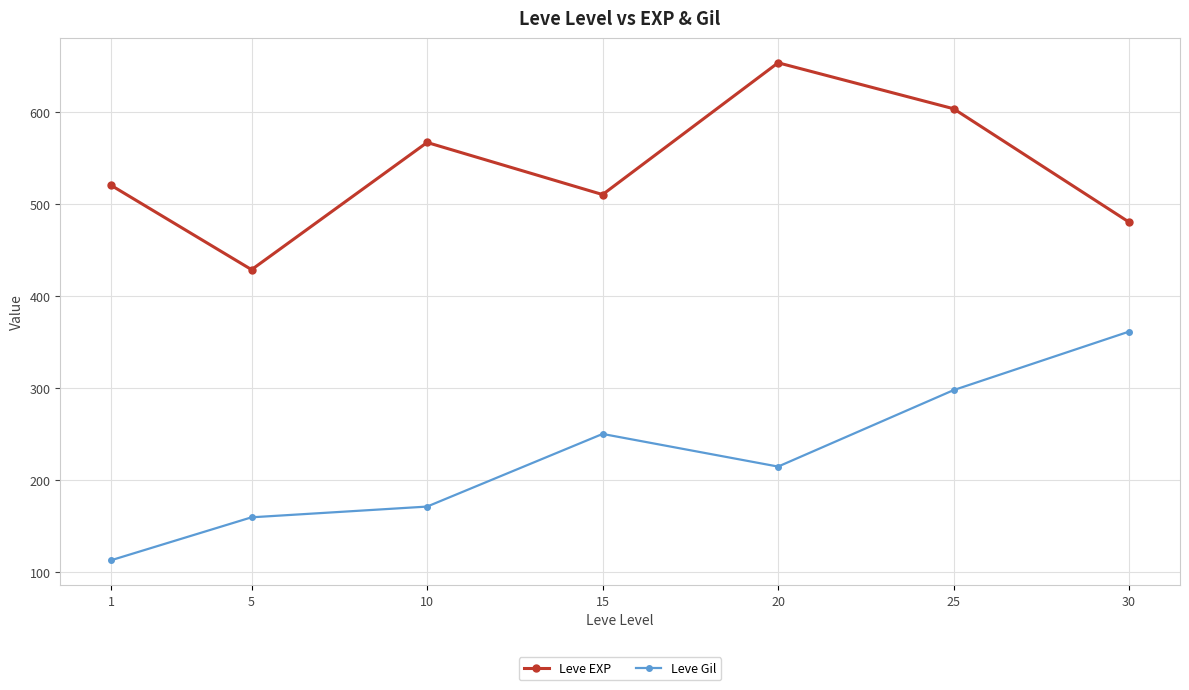

Which series changed the most between 1 and 10?

Leve Gil